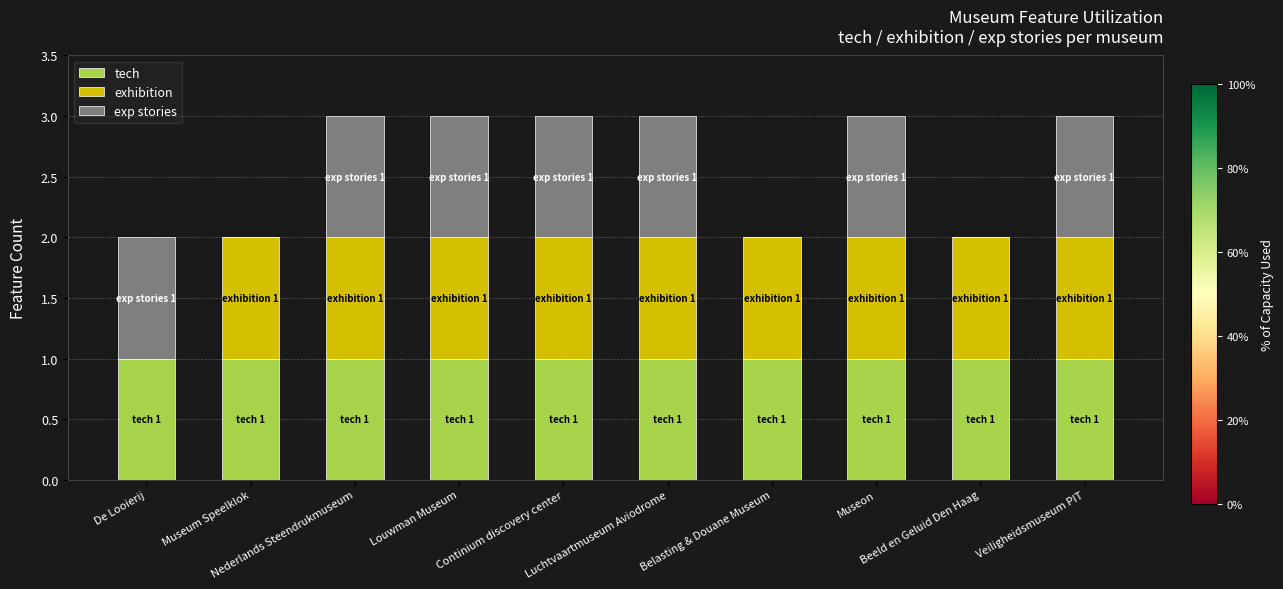

What is the sum of all tech values?

10